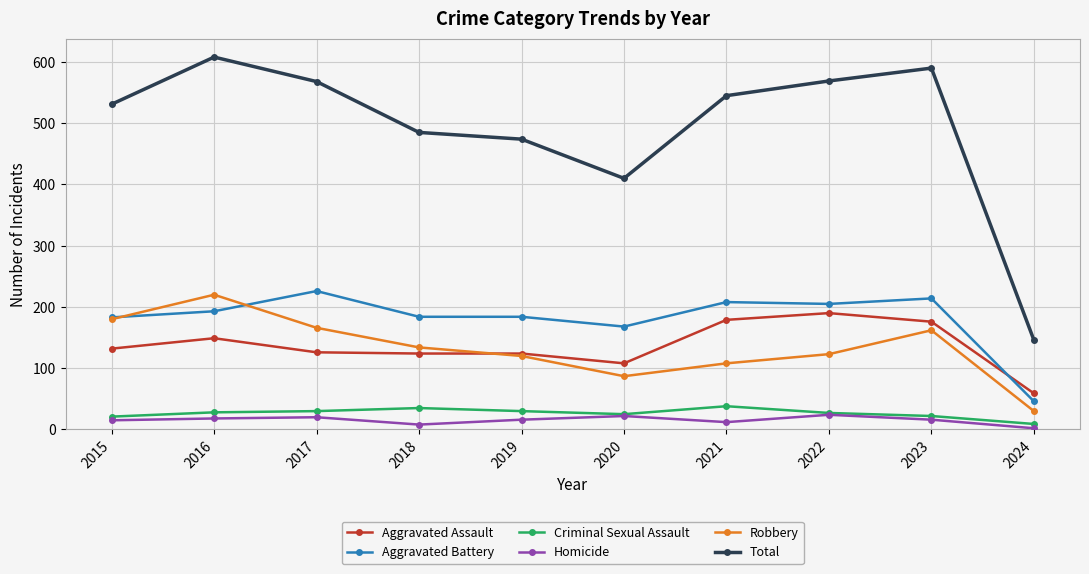

What is the lowest value of the Total series?

146